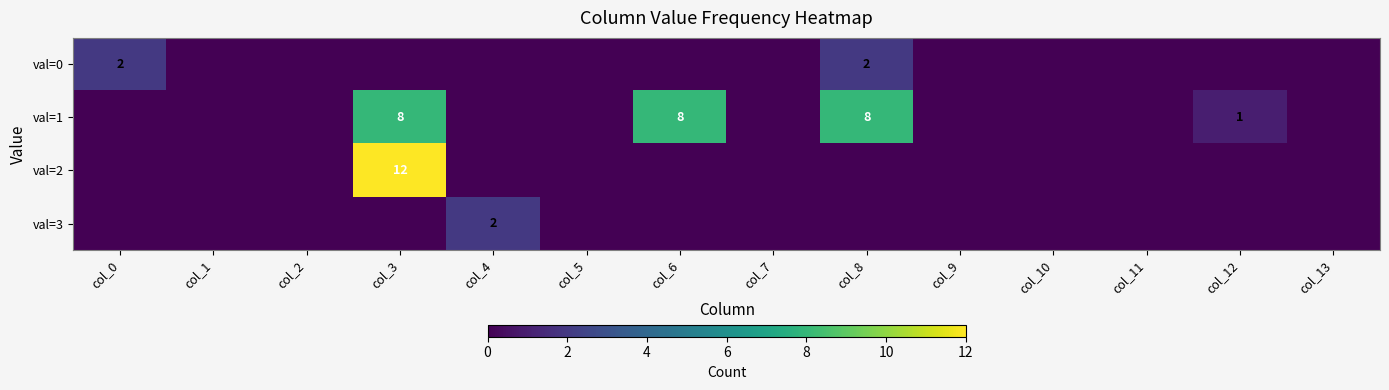

How many categories are shown in the chart?

14